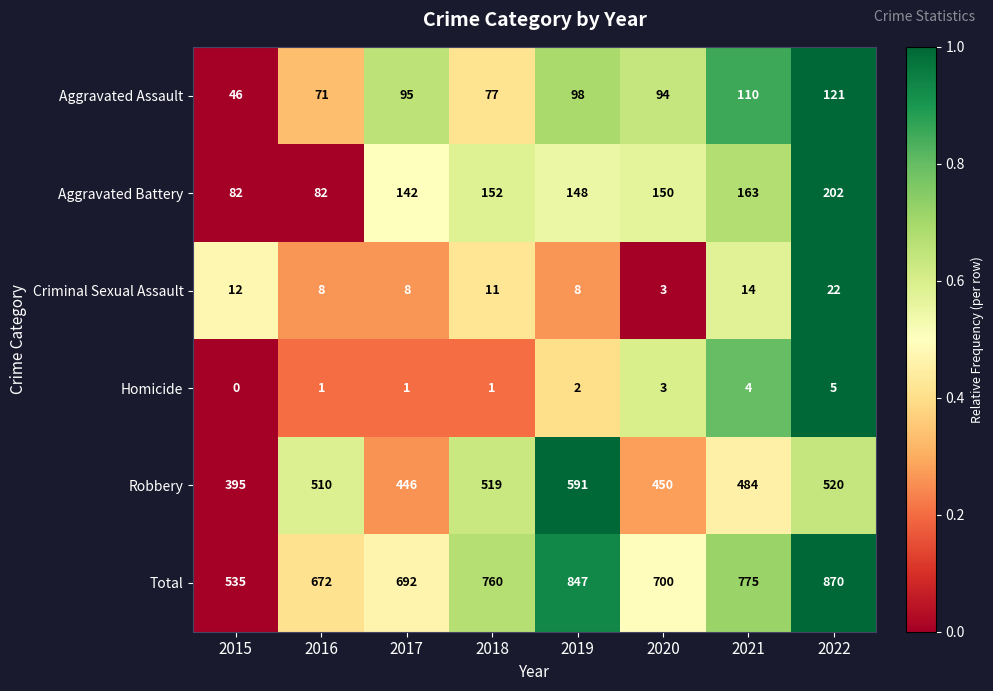

List the series in order of their peak value, highest first.

Total, Robbery, Aggravated Battery, Aggravated Assault, Criminal Sexual Assault, Homicide